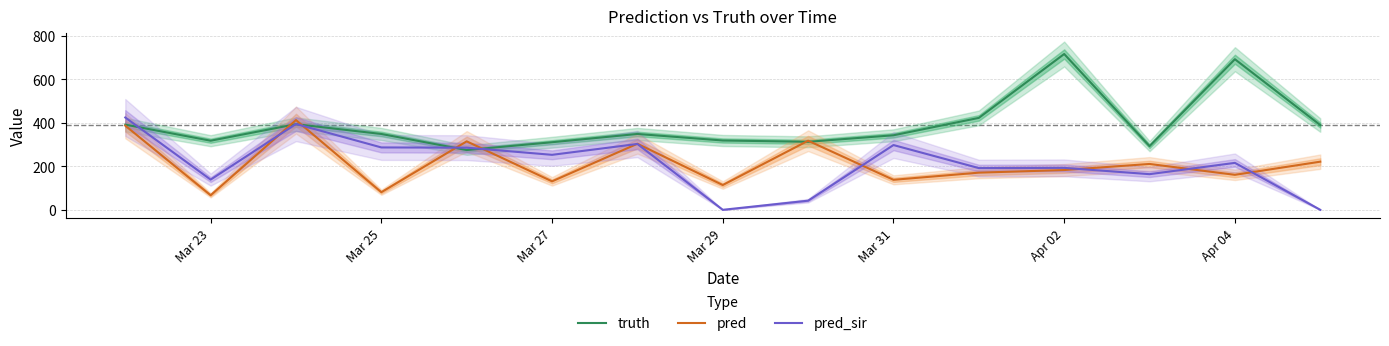

At which label does truth reach its peak?

Apr 02